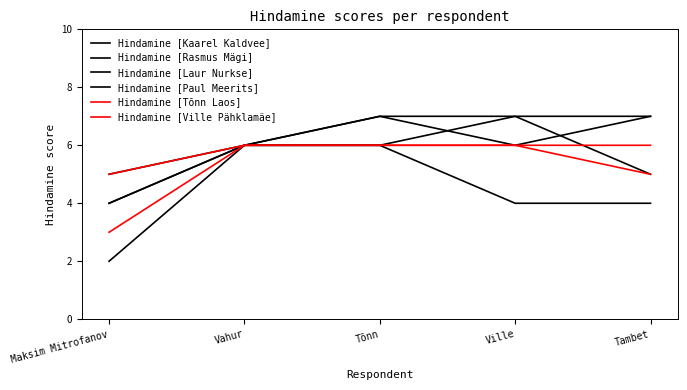

Does the chart have visible grid lines?

No